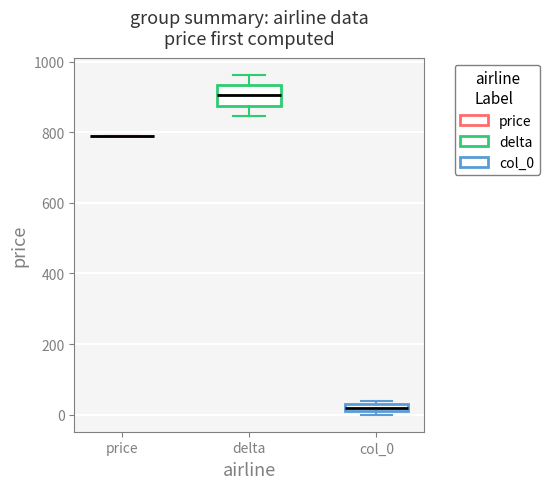

Comparing the boxes themselves (not the whiskers), which one is the tallest?

delta